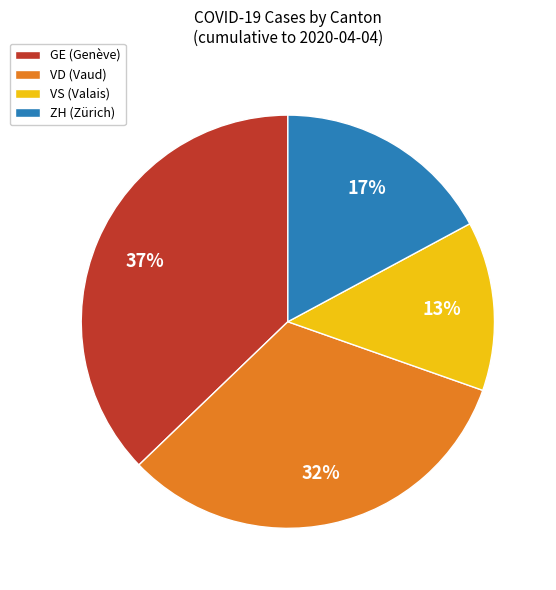

Between GE (Genève) and ZH (Zürich), which is larger?

GE (Genève)